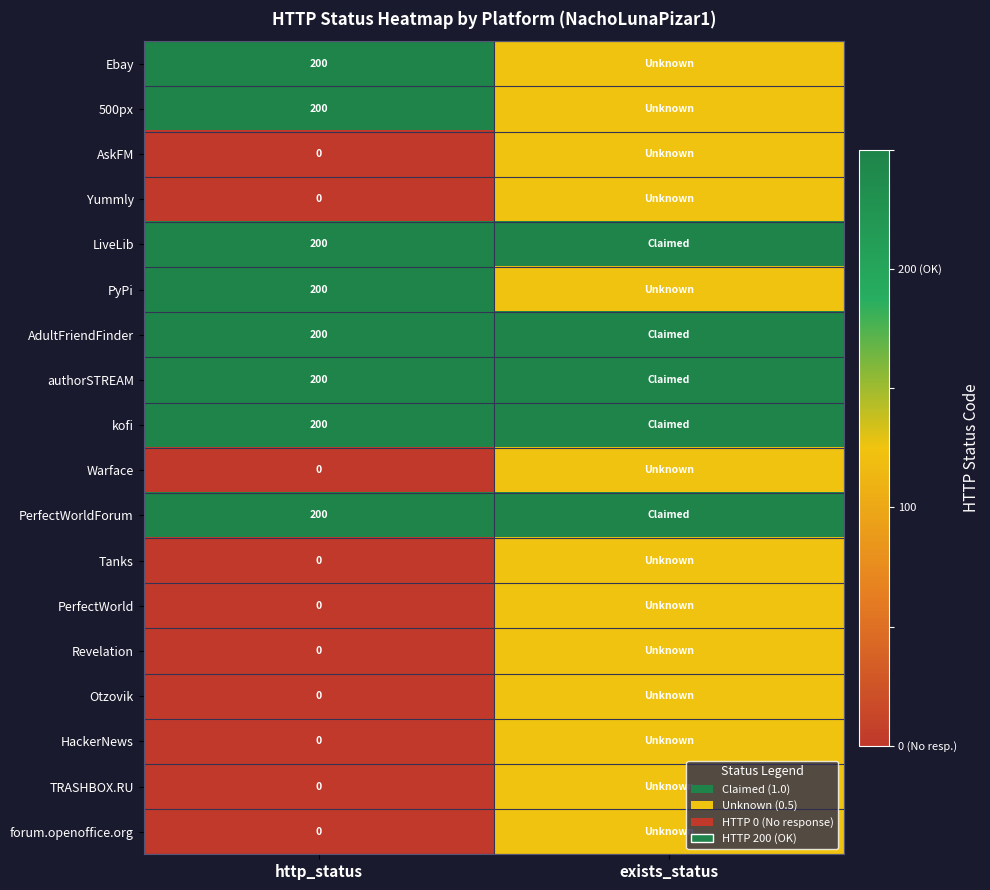

Is the value of forum.openoffice.org at http_status greater than the value of authorSTREAM at http_status?

No